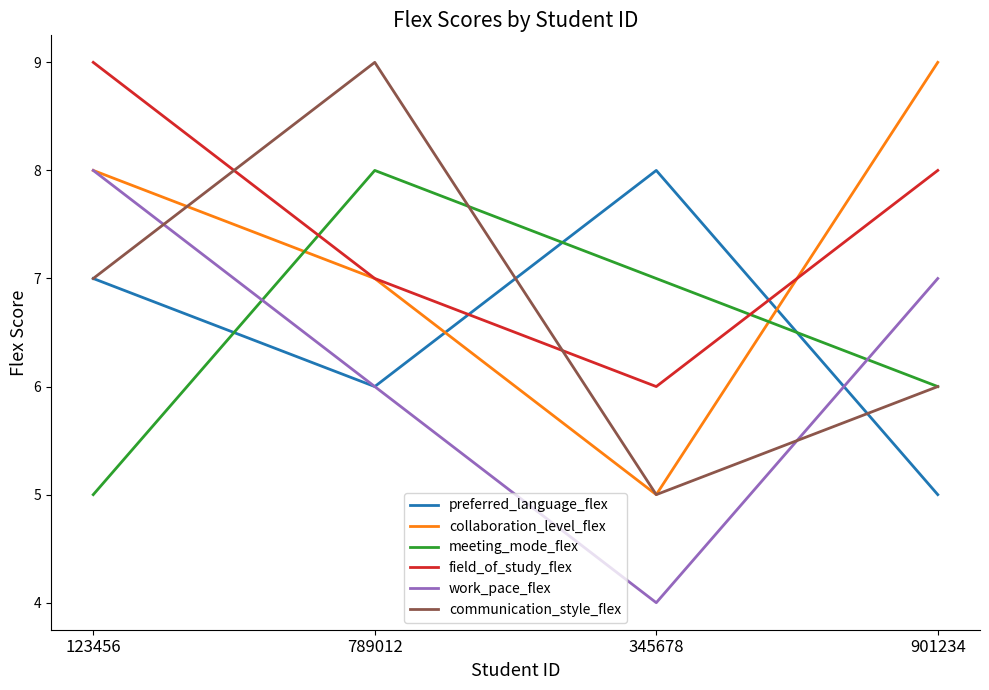

Is the value of preferred_language_flex at 345678 greater than the value of collaboration_level_flex at 789012?

Yes